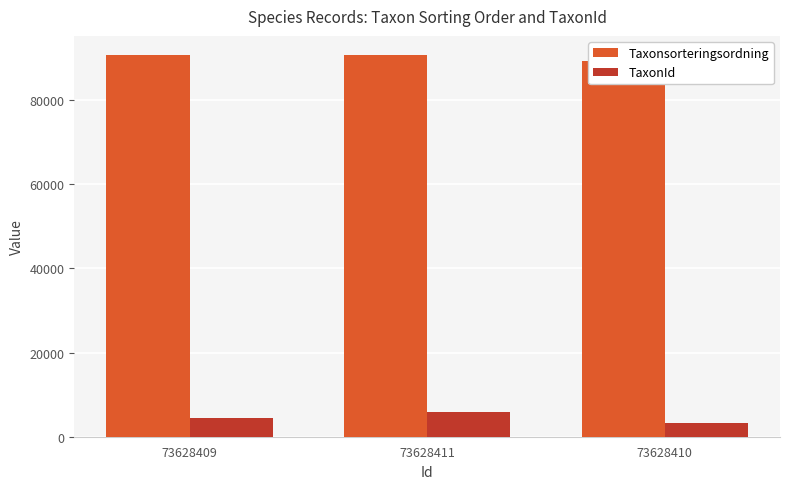

At which label does TaxonId first exceed 4368?

73628411